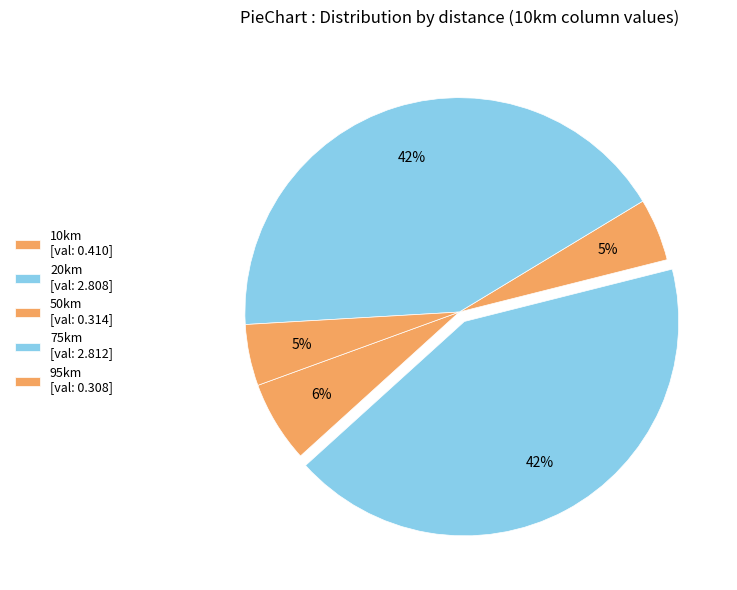

How many slices are in this pie chart?

5